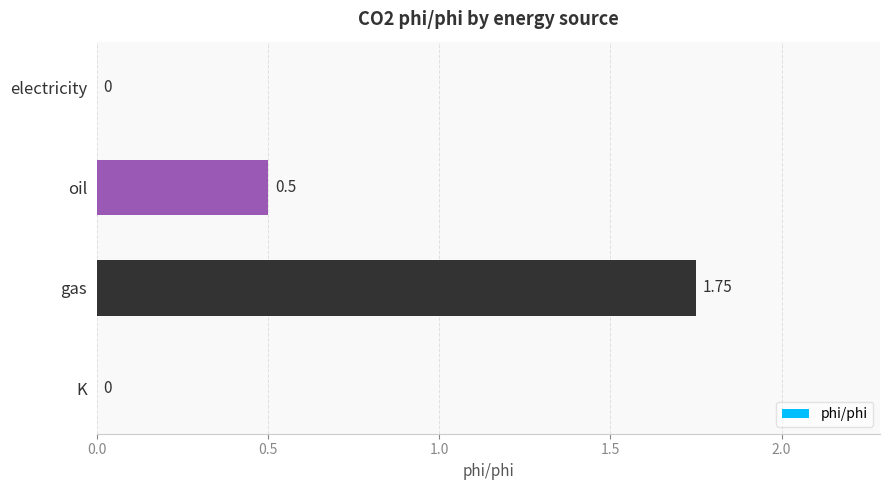

Between electricity and oil, which is larger?

oil